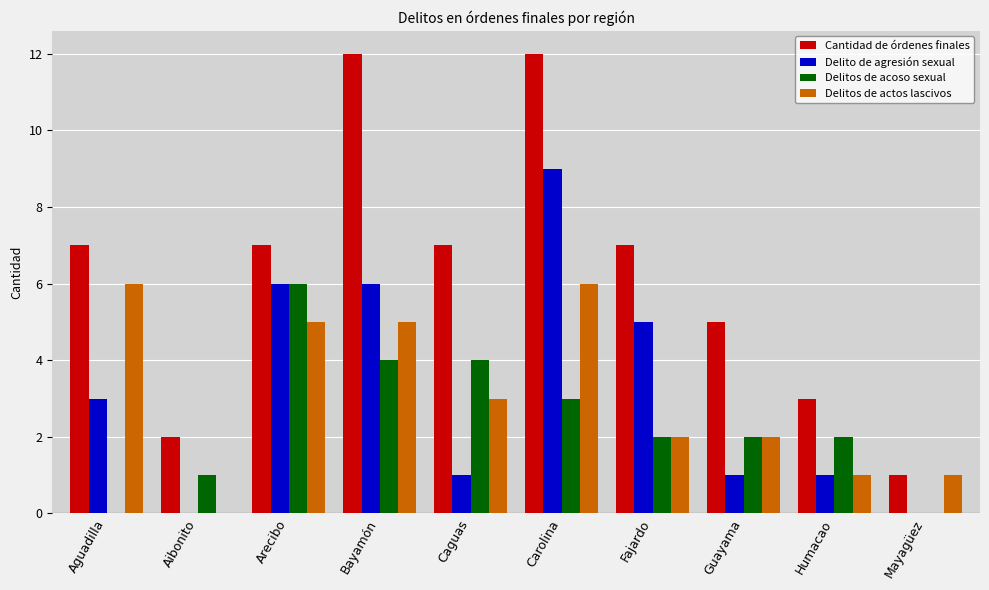

What are all the series names shown in the legend?

Cantidad de órdenes finales, Delito de agresión sexual, Delitos de acoso sexual, Delitos de actos lascivos